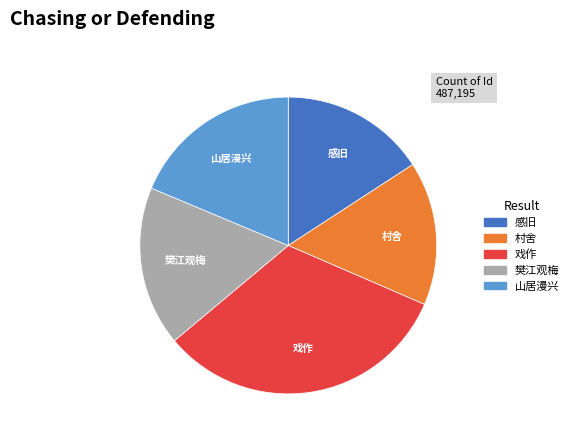

Is there any slice that represents more than half of the pie?

No